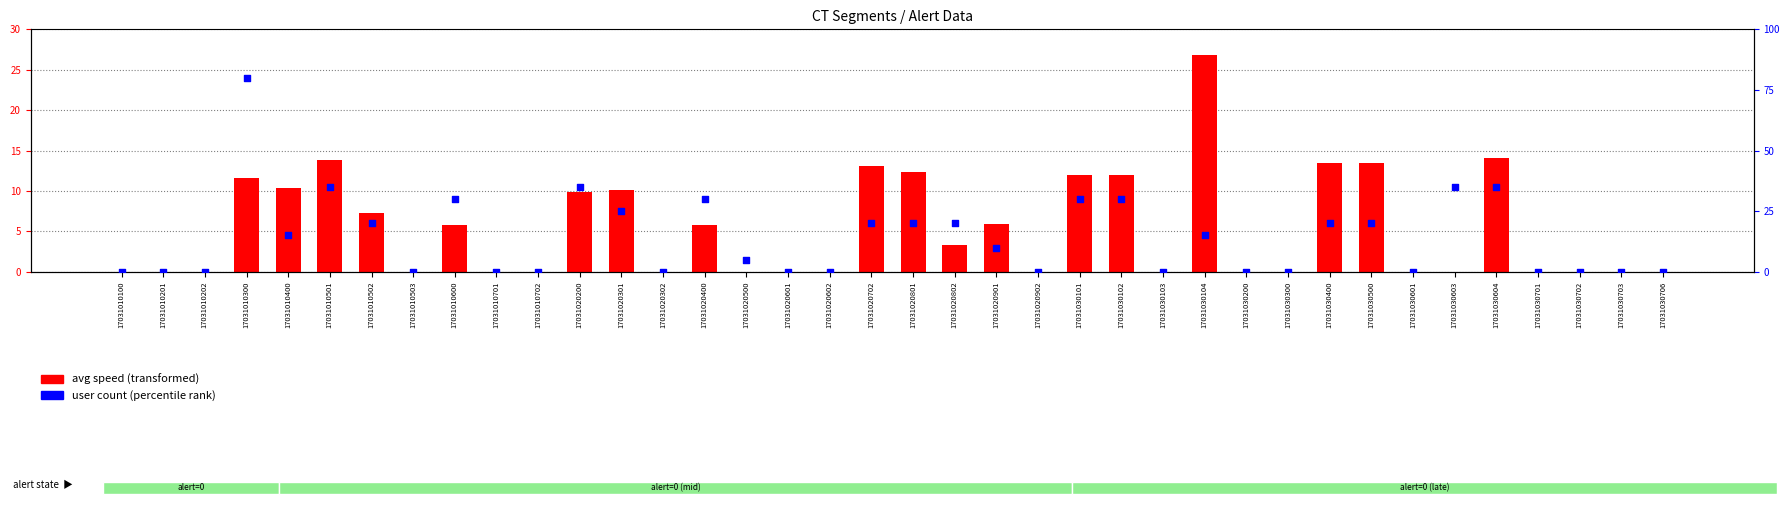

Which series has the widest spread of Y values?

avg speed